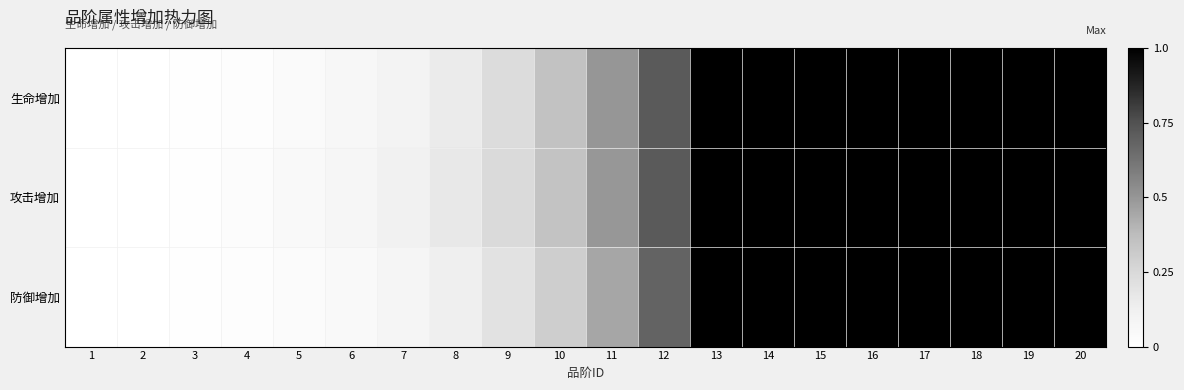

Reading left to right, what are all the values shown in this chart?

生命增加: 1=0.0	2=0.0	3=0.0	4=0.0	5=0.0	6=0.1	7=0.1	8=0.2	9=0.2	10=0.4	11=0.5	12=0.7	13=1.0	14=1.0	15=1.0	16=1.0	17=1.0	18=1.0	19=1.0	20=1.0
攻击增加: 1=0.0	2=0.0	3=0.0	4=0.0	5=0.0	6=0.1	7=0.1	8=0.2	9=0.2	10=0.3	11=0.5	12=0.7	13=1.0	14=1.0	15=1.0	16=1.0	17=1.0	18=1.0	19=1.0	20=1.0
防御增加: 1=0.0	2=0.0	3=0.0	4=0.0	5=0.0	6=0.0	7=0.1	8=0.1	9=0.2	10=0.3	11=0.4	12=0.7	13=1.0	14=1.0	15=1.0	16=1.0	17=1.0	18=1.0	19=1.0	20=1.0